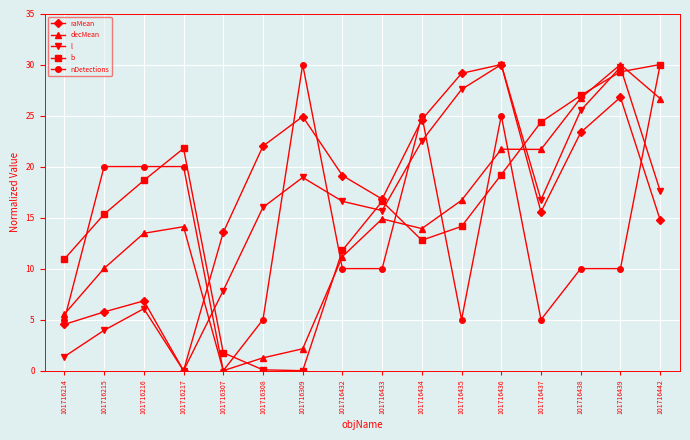

What is the difference between the second highest and minimum values in the l series?

29.7